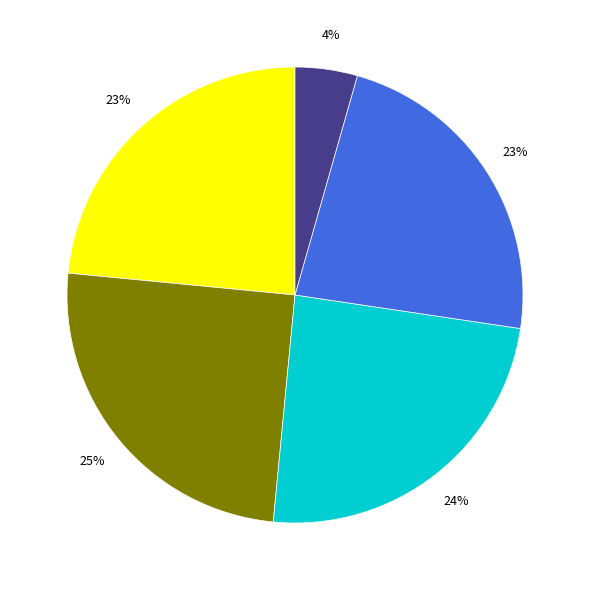

Is there a majority slice in this chart?

No